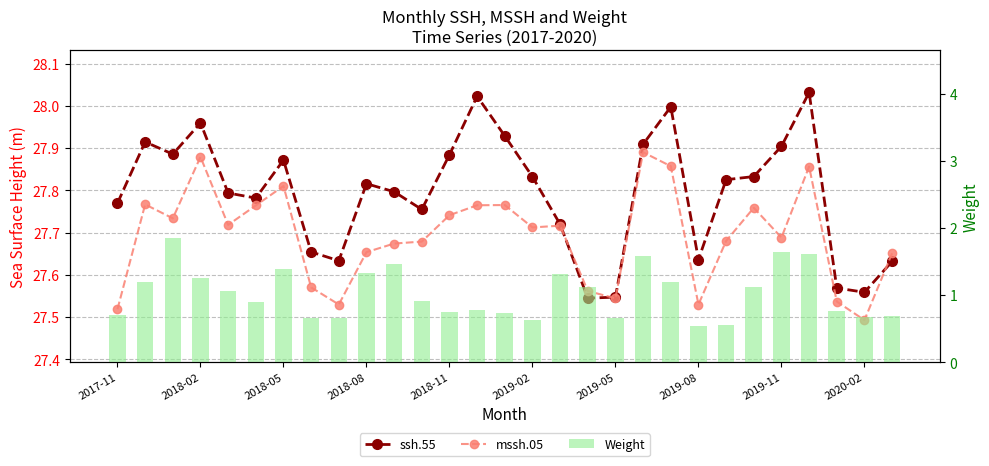

What position from the right is 19?

10